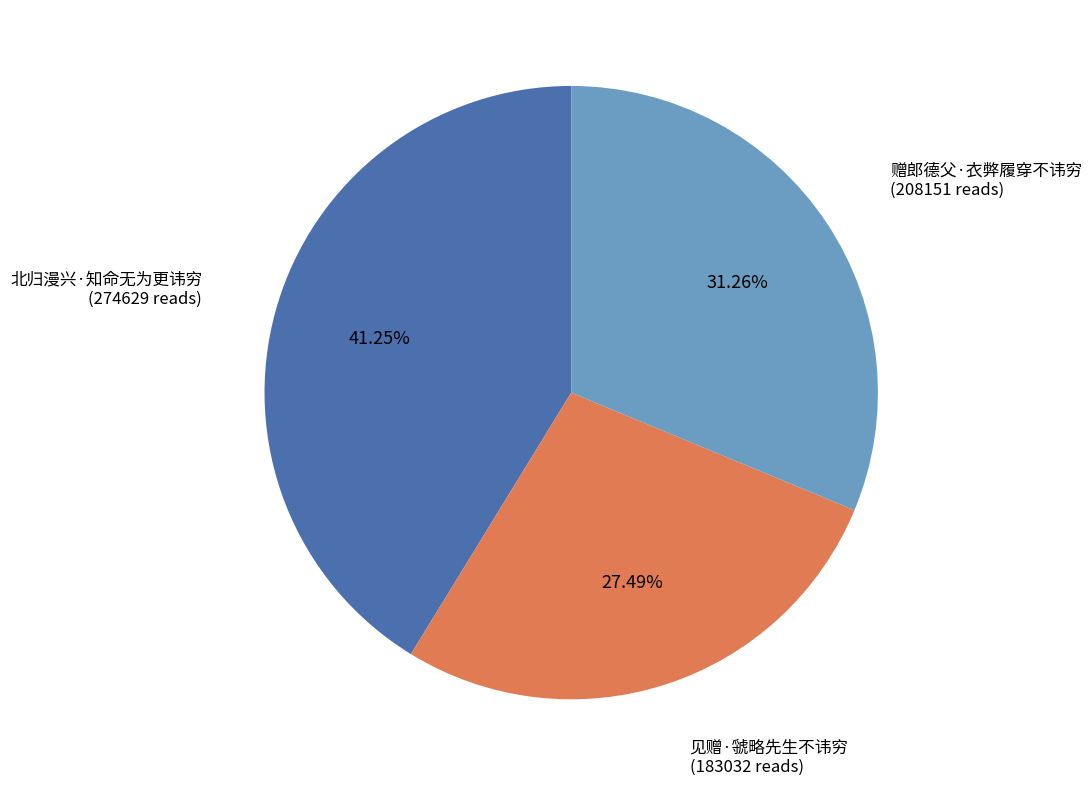

Count the number of slices in the pie.

3